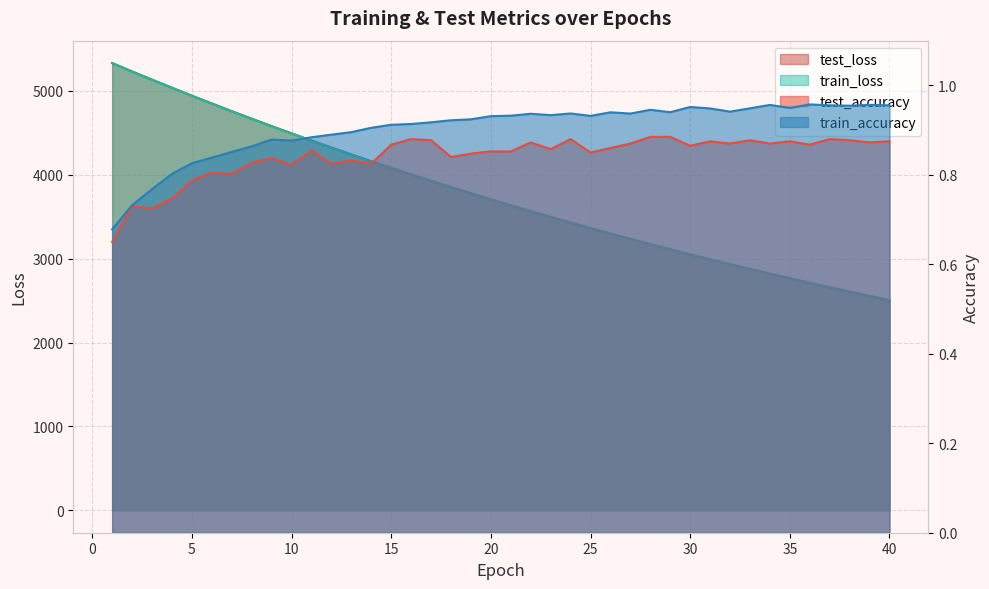

What is the minimum value for train_loss?

2505.0